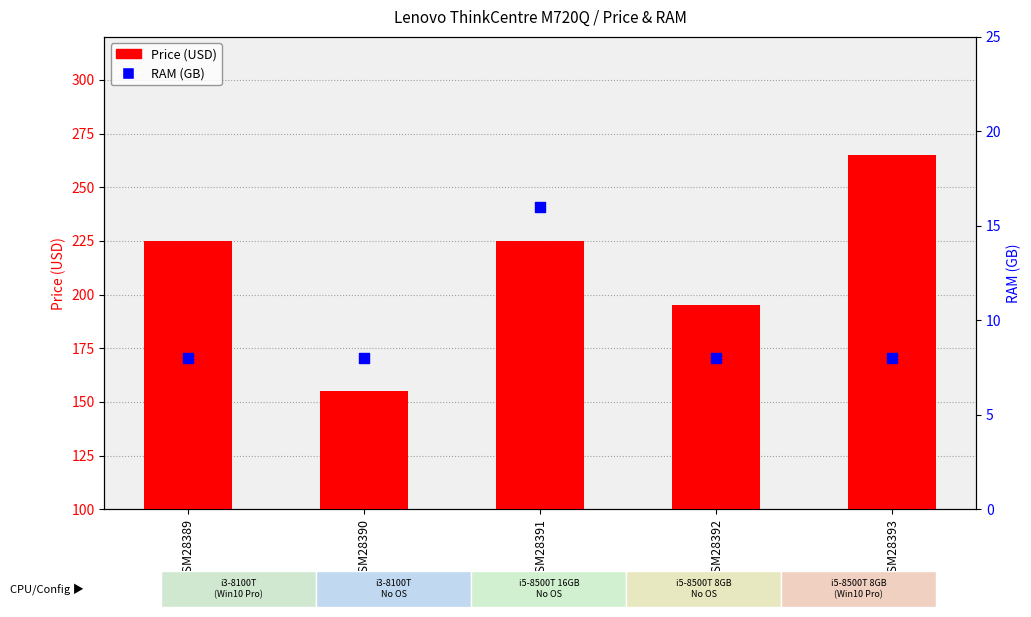

Which series has the widest spread of Y values?

Price (USD)